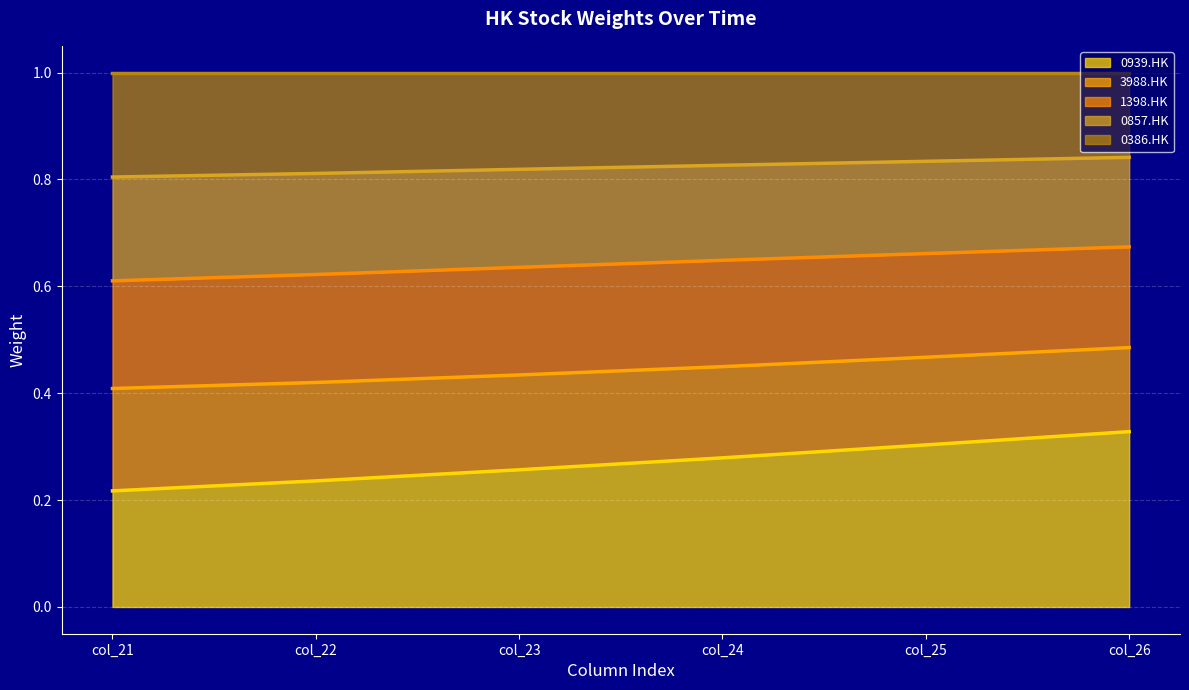

What are all the series names shown in the legend?

0939.HK, 3988.HK, 1398.HK, 0857.HK, 0386.HK